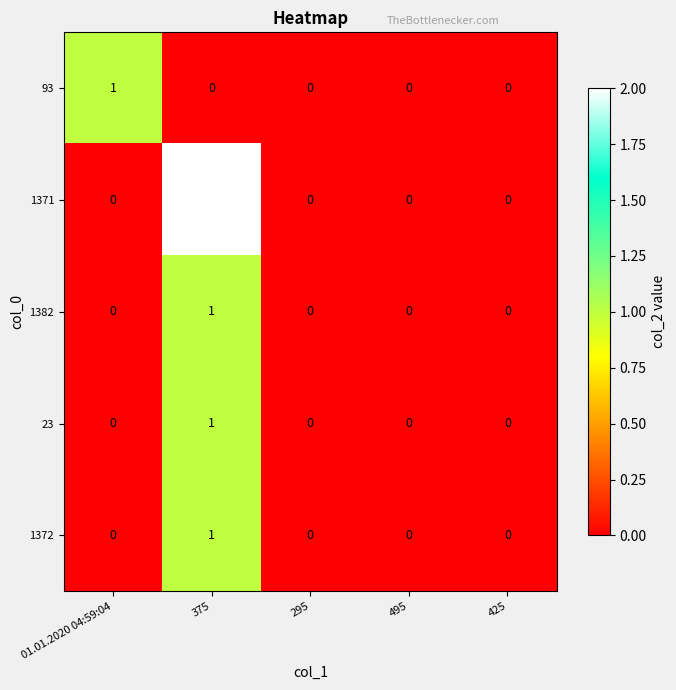

Which series has the largest range (max minus min)?

1371